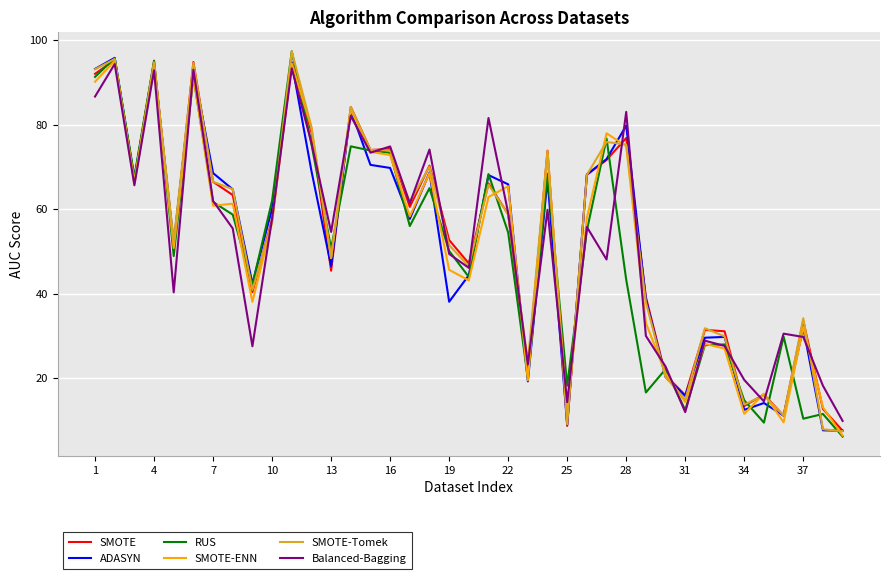

What is the minimum value for RUS?

6.1